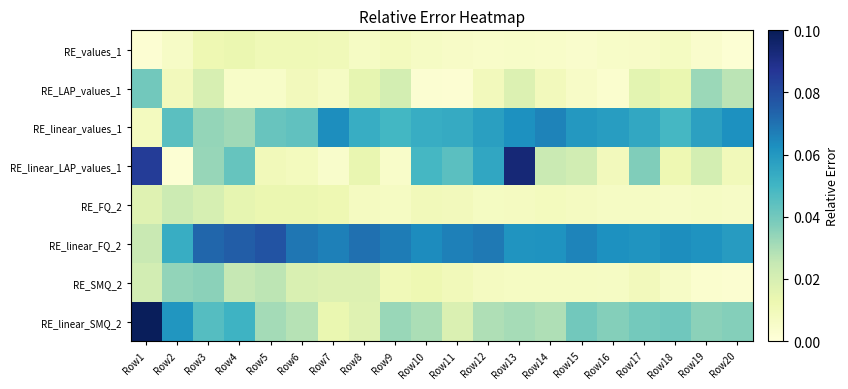

How many series are shown in this chart?

8